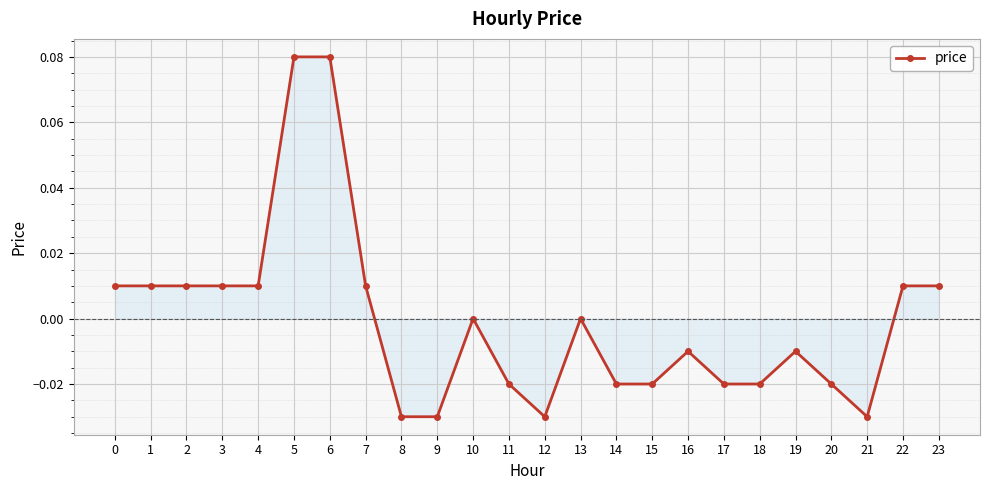

True or false: the data shows 0.0 at 3.

True